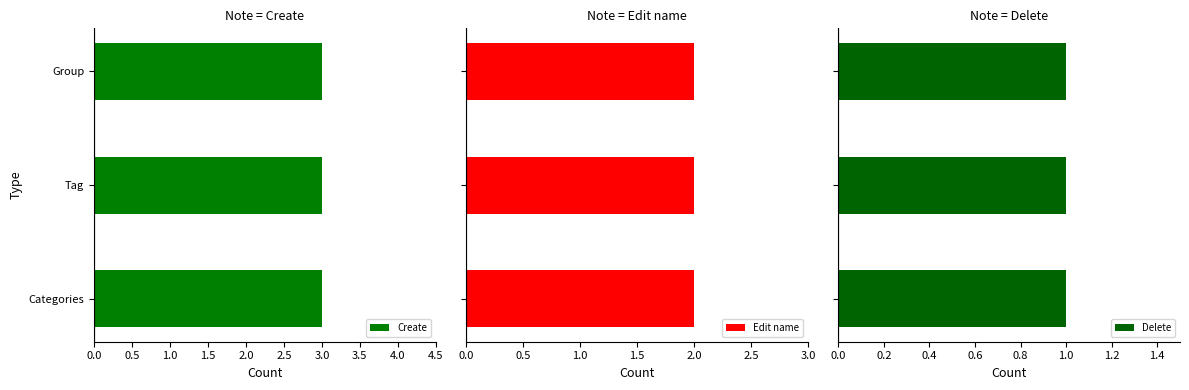

Does the chart contain stacked bars?

No